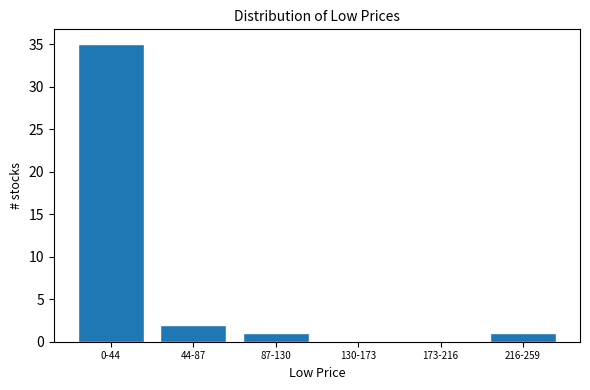

Reading left to right, transcribe all the data shown in this chart.

0-44=35	44-87=2	87-130=1	130-173=0	173-216=0	216-259=1